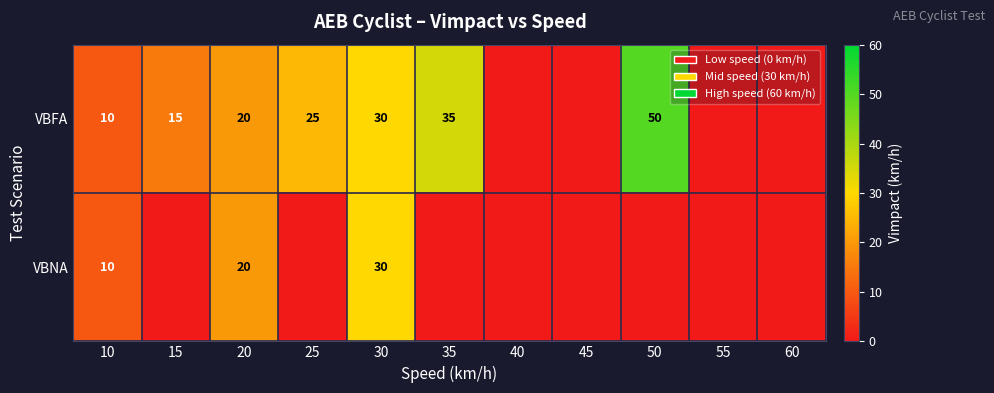

True or false: VBFA has a value of 25 at 25.

True